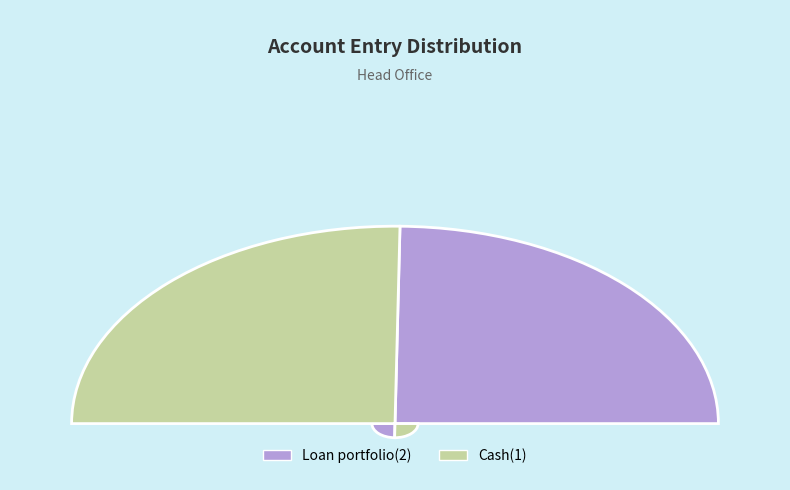

True or false: Loan portfolio(2) accounts for 44% of the total.

False